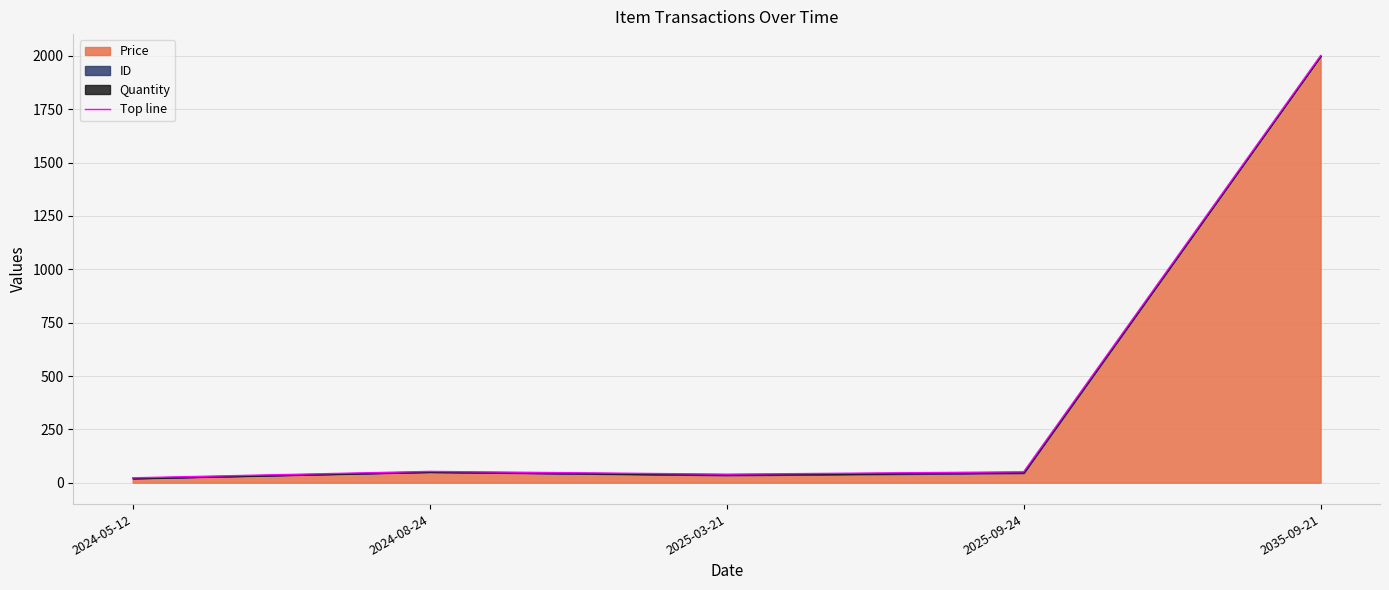

Is it true that the value at 2035-09-21 is 3109?

False